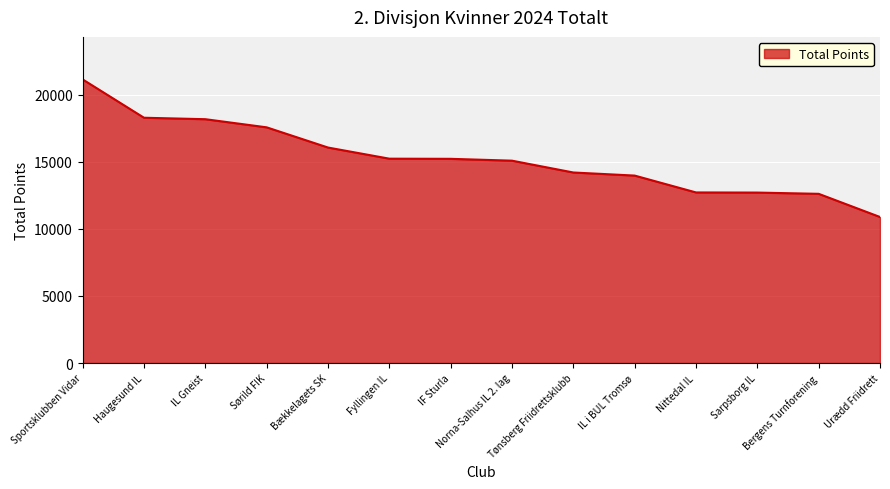

The value at IL i BUL Tromsø is 23359. True or false?

False